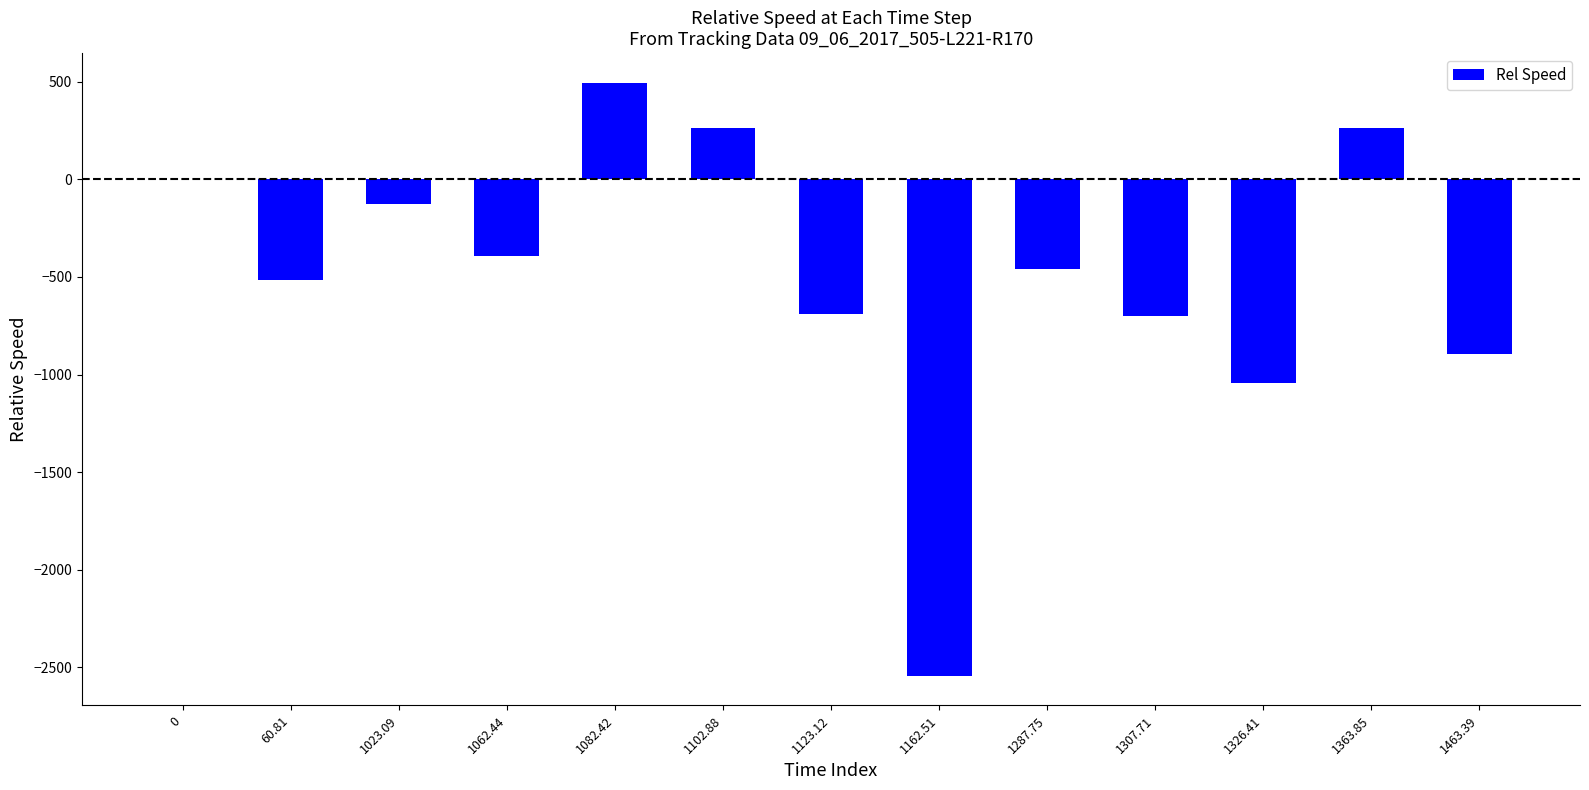

What is the sum of the values at 1326.41 and 1062.44?

-1433.8